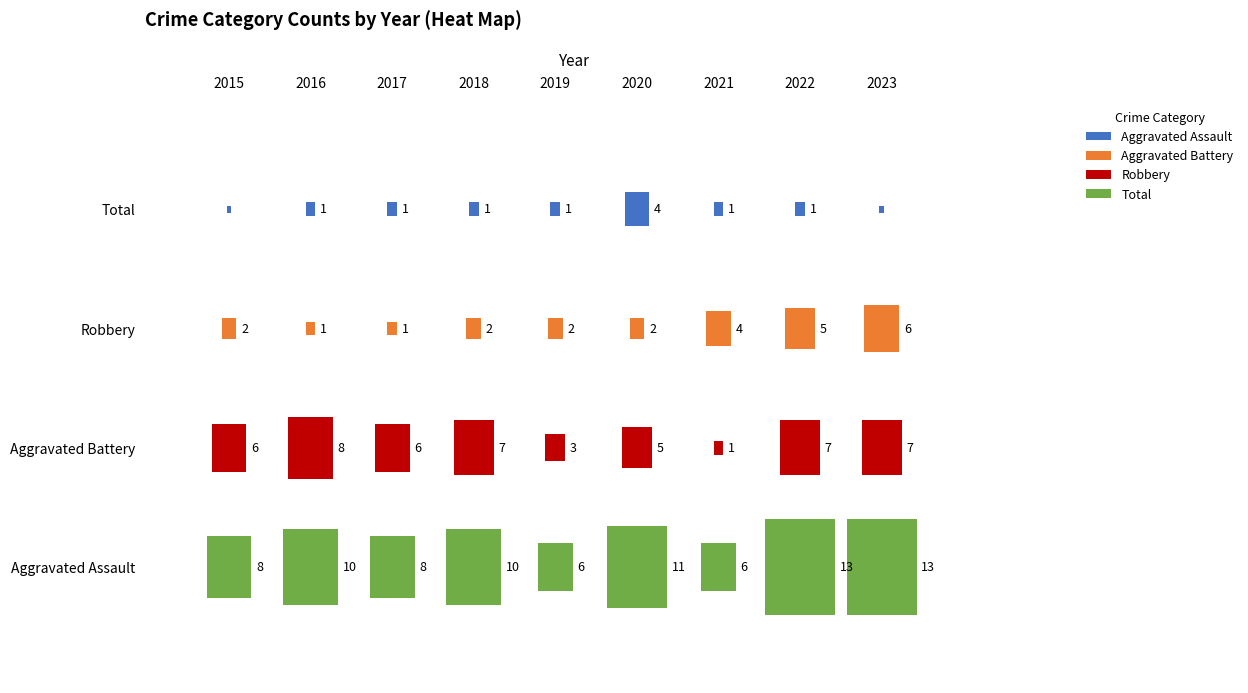

Is the value of Aggravated Assault at 2020 greater than the value of Robbery at 2020?

No